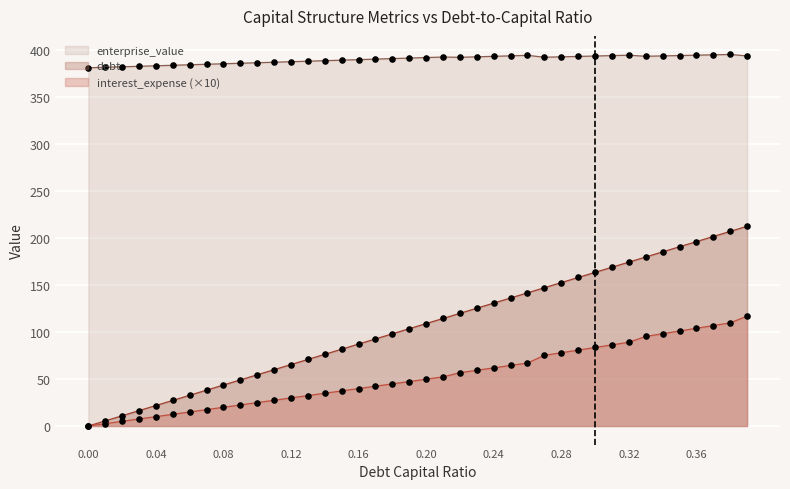

Which series reaches the minimum Y coordinate?

debt_capital